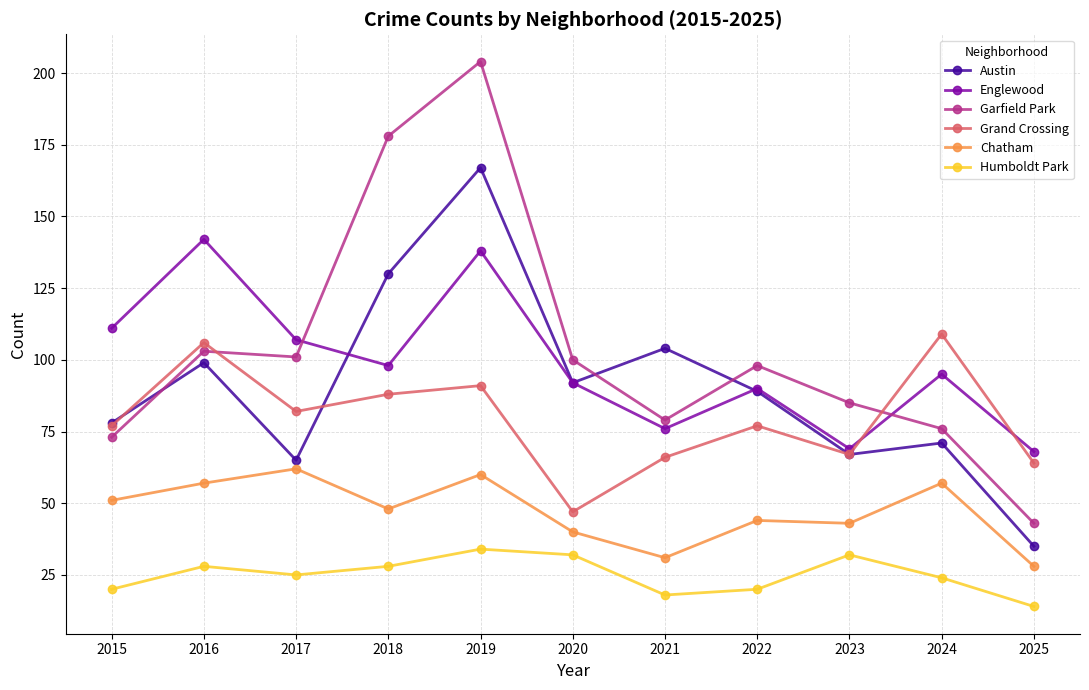

Is this an area chart (filled region under the line)?

No